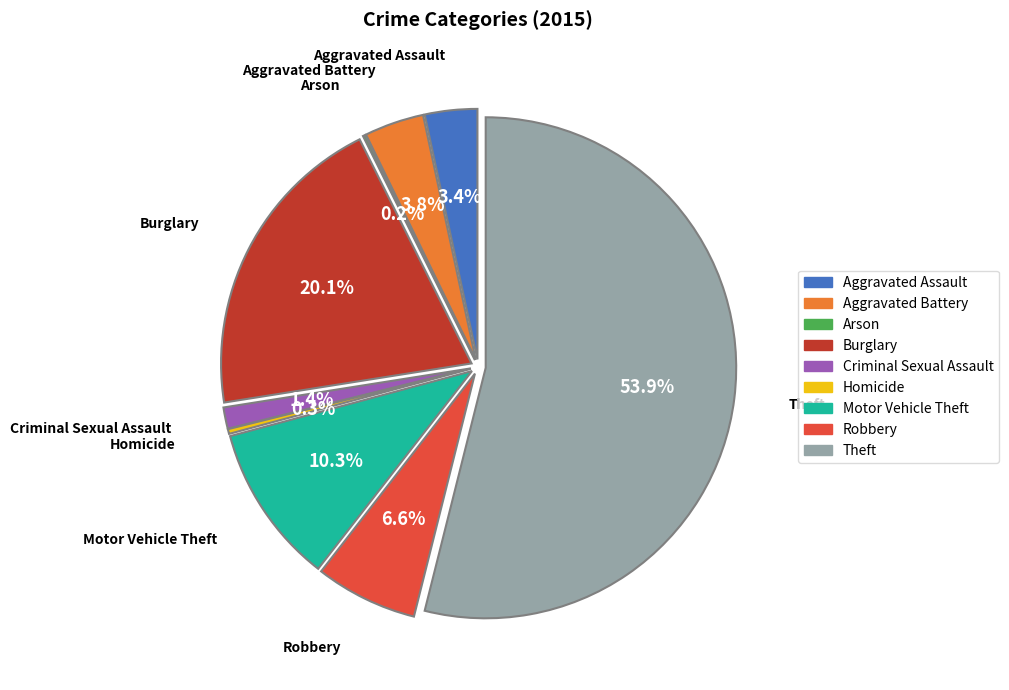

True or false: Motor Vehicle Theft accounts for 10% of the total.

True